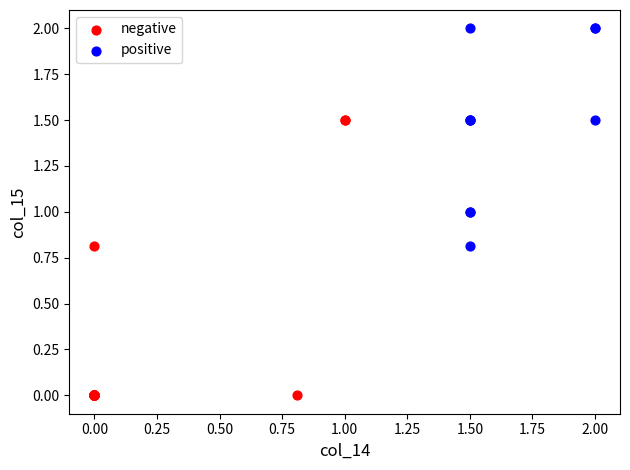

Which series contains the lowest Y value?

negative